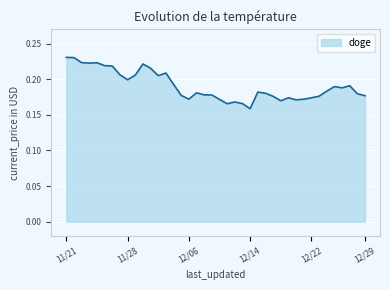

Does the chart have visible grid lines?

Yes